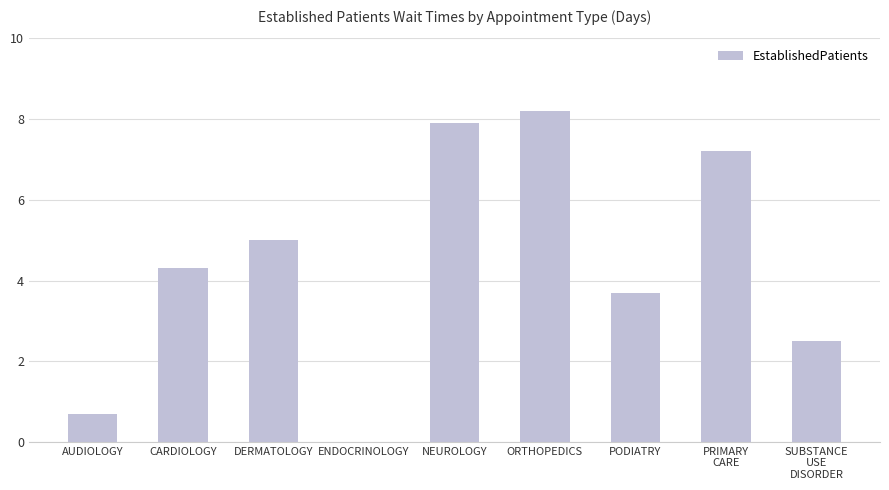

Are the bars grouped side by side (vs. stacked)?

No